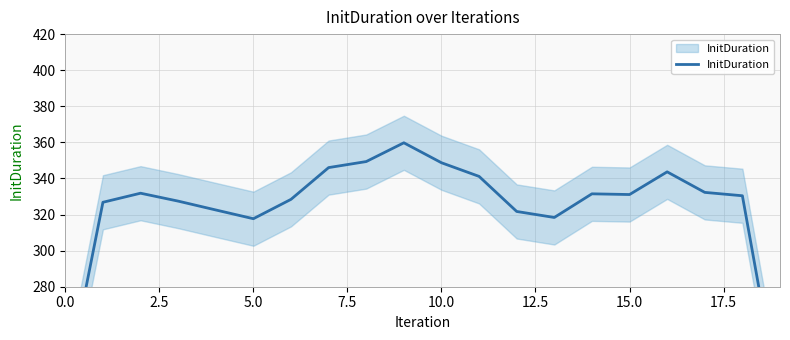

What is the maximum value shown in the chart?

359.8